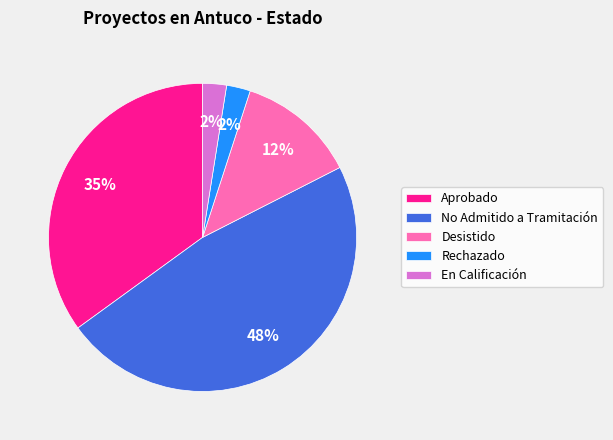

True or false: Aprobado accounts for 35% of the total.

True